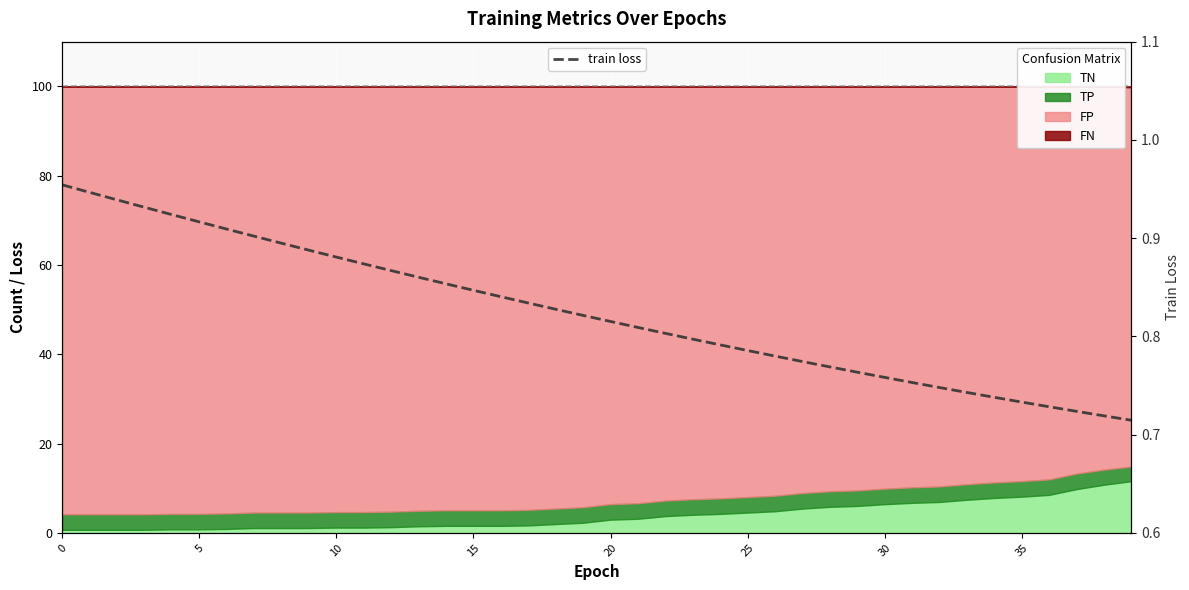

What is the average value?

0.8